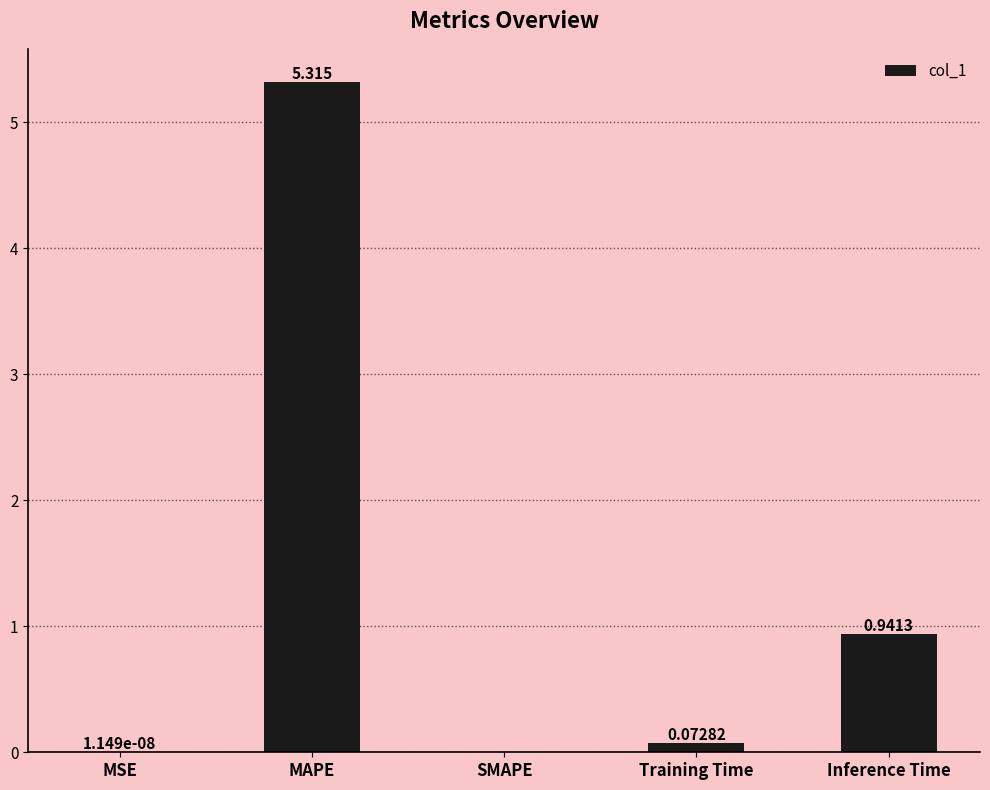

Which category has the highest value across all series?

MAPE